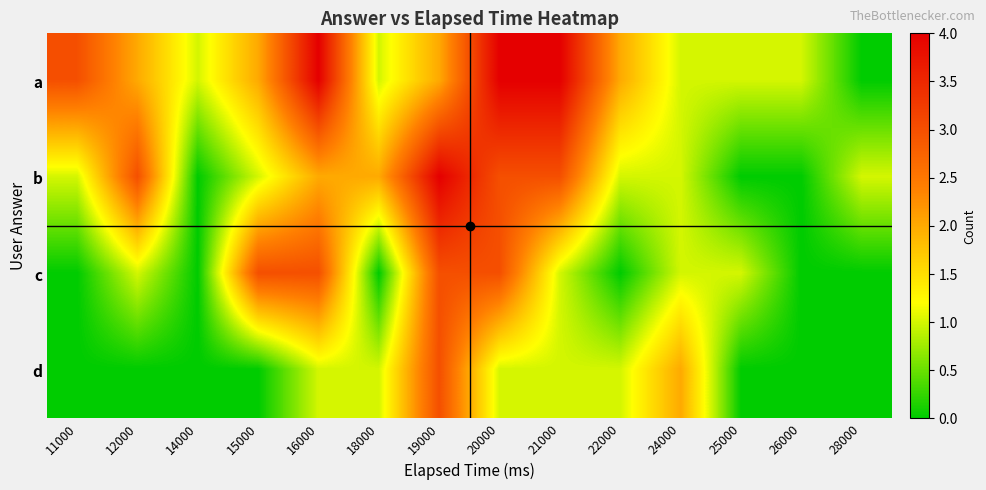

What is the total value across all series at 21000?

9